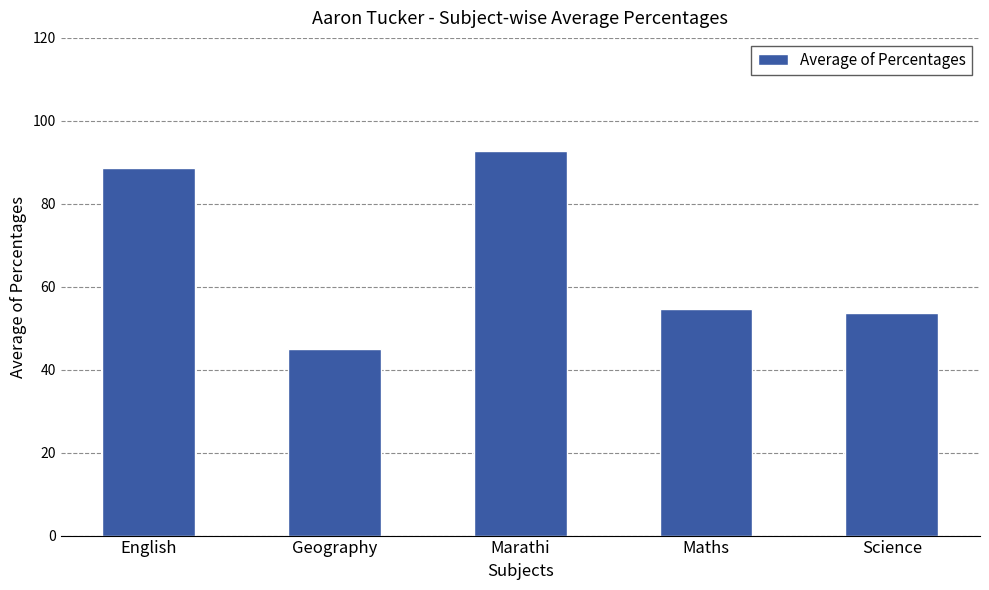

What is the minimum value shown in the chart?

45.0